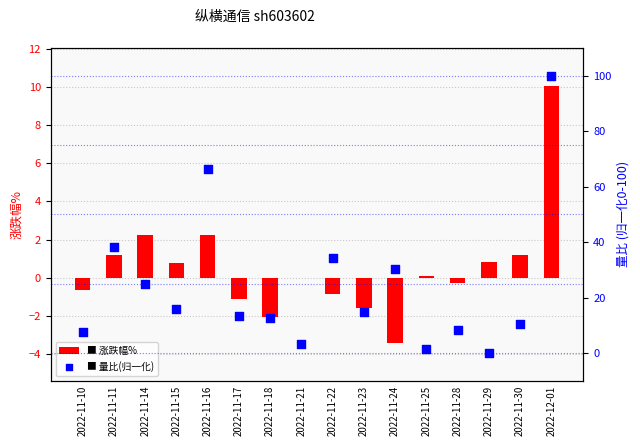

Is the value of 量比(归一化) at 2022-11-23 greater than the value of 涨跌幅% at 2022-11-15?

Yes